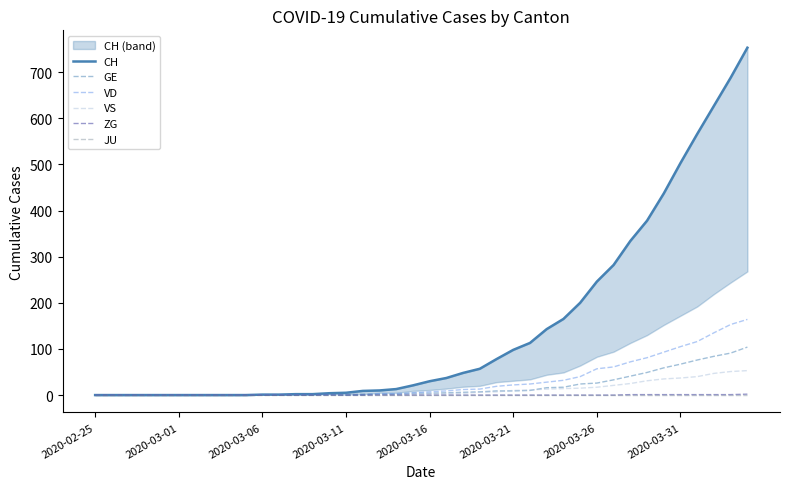

True or false: GE has a value of 41 at 32.

True